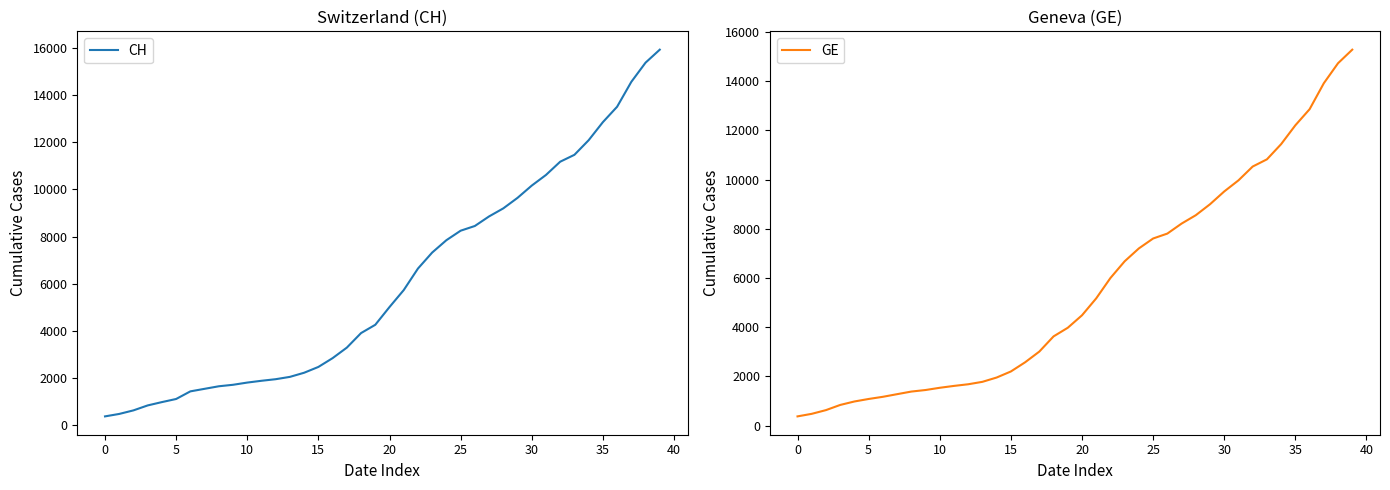

How many lines are shown in the chart?

2